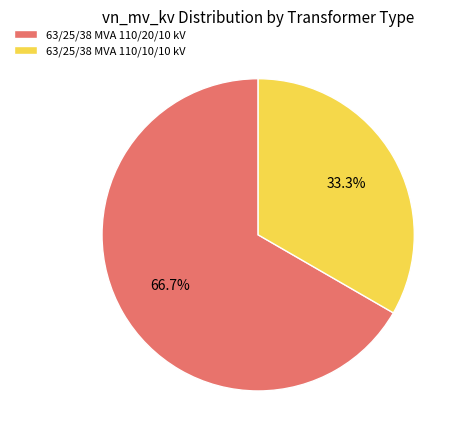

Which category has the smallest portion of the pie?

63/25/38 MVA 110/10/10 kV